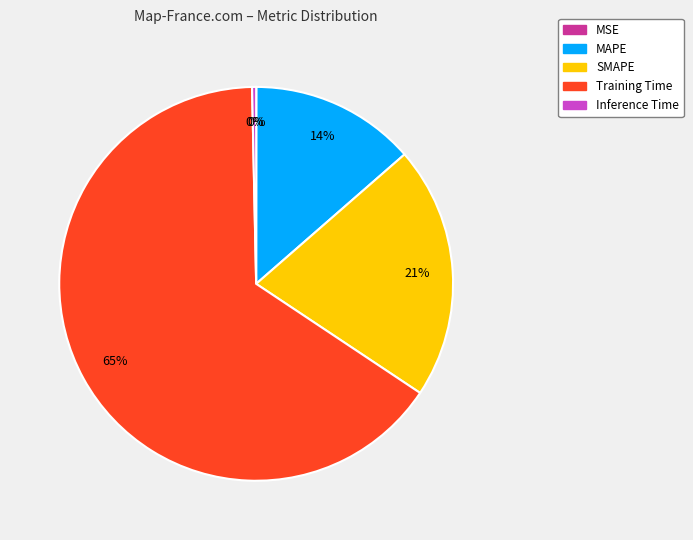

The Inference Time slice represents 0% of the pie. True or false?

True